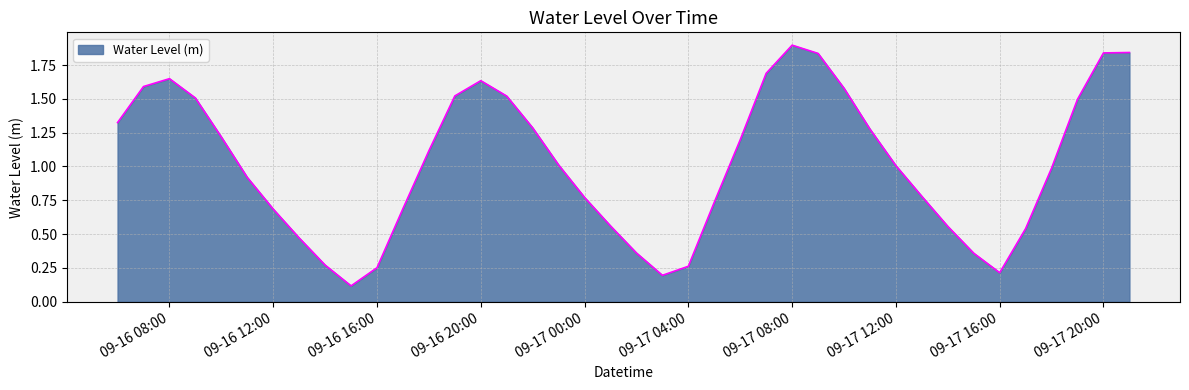

What is the maximum value shown in the chart?

1.9